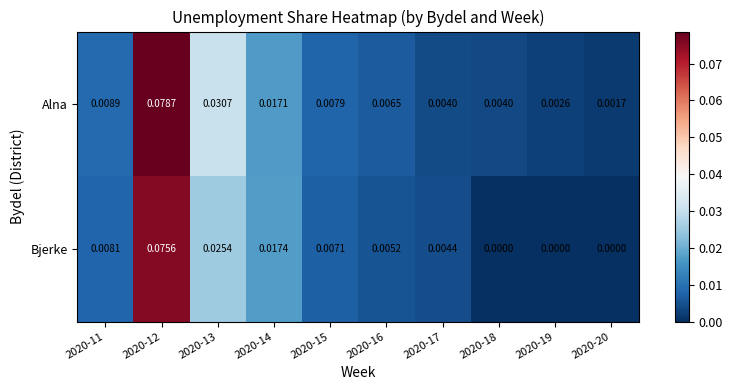

List the series in order of their peak value, highest first.

Alna, Bjerke